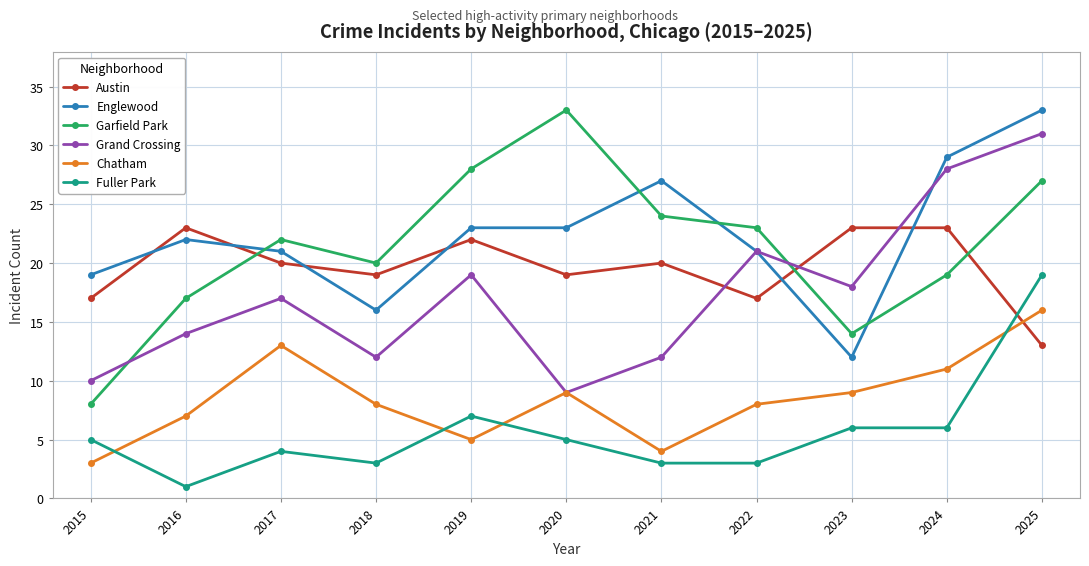

Rank the series at 2016 from highest to lowest value.

Austin, Englewood, Garfield Park, Grand Crossing, Chatham, Fuller Park